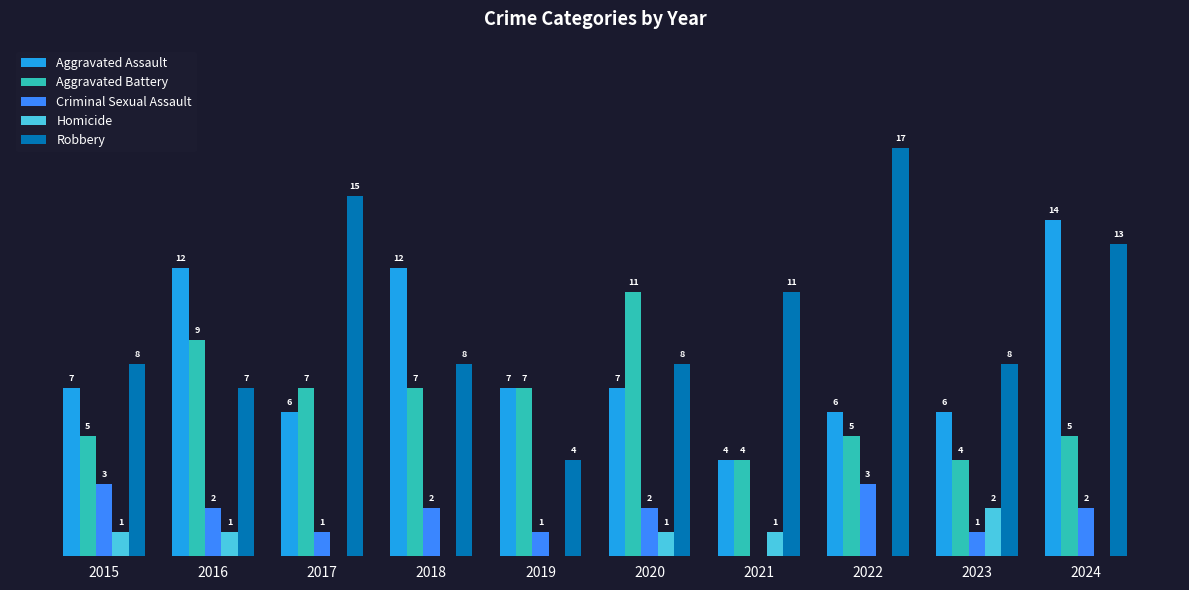

Between 2015 and 2023, which series saw the biggest shift?

Criminal Sexual Assault